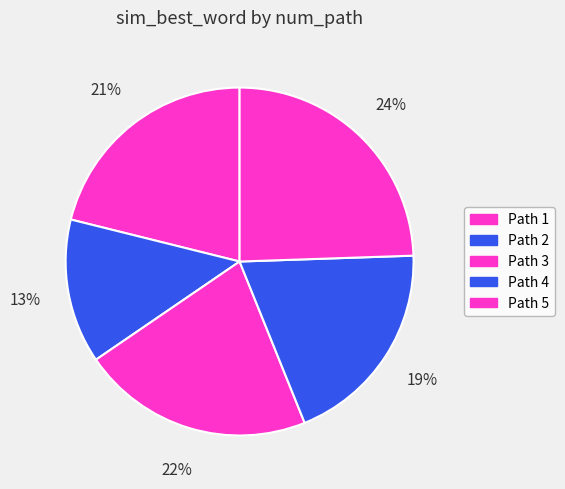

Count the number of slices in the pie.

5